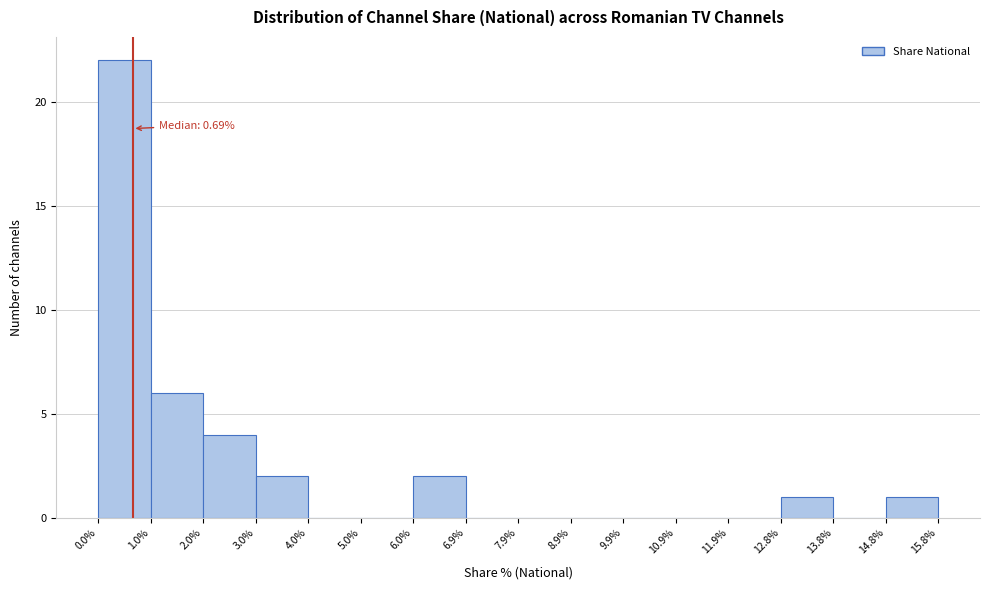

Over which range of the x-axis is the bar tallest?

0.0% to 1.0%